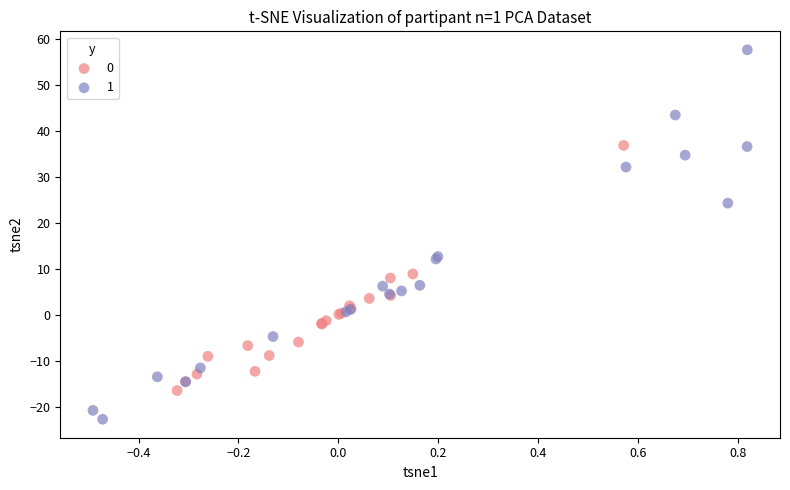

What are all the series names shown in the legend?

0, 1